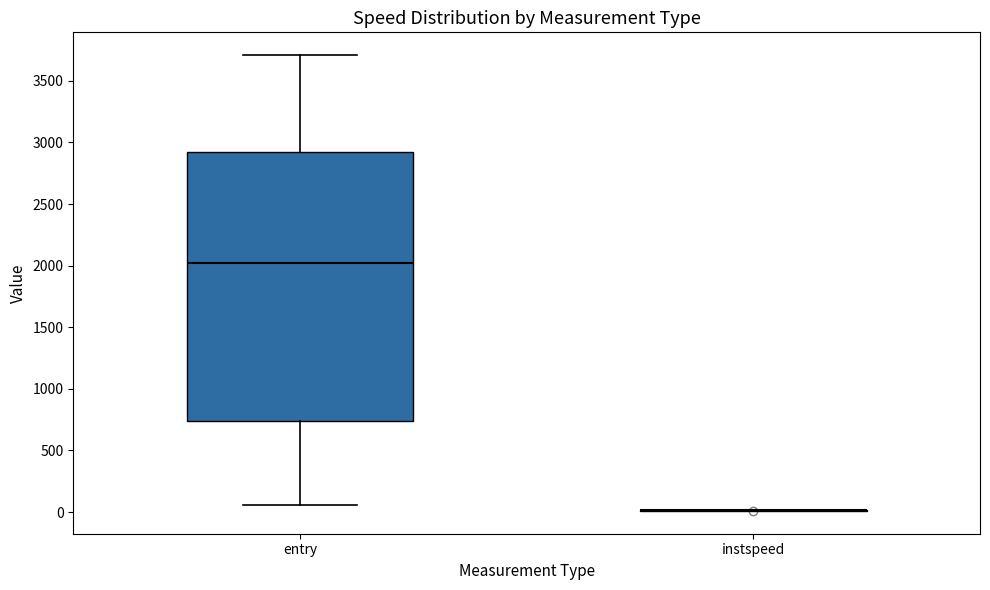

Reading left to right, transcribe this box plot: for each box, give where its median line is, the range the box spans, and where its two whiskers end, as read against the y-axis. The values are not printed on the chart, so give them approximately, as read against the axis.

entry: median 2000, box 750 to 2950, whiskers 50 to 3700
instspeed: box collapsed to a line at 0, whiskers 0 to 0